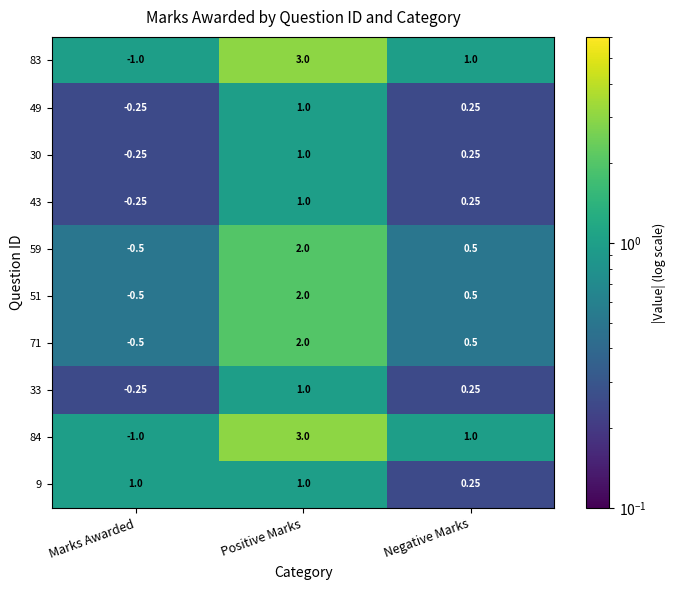

Where is 83 nearest to the value 1?

Negative Marks